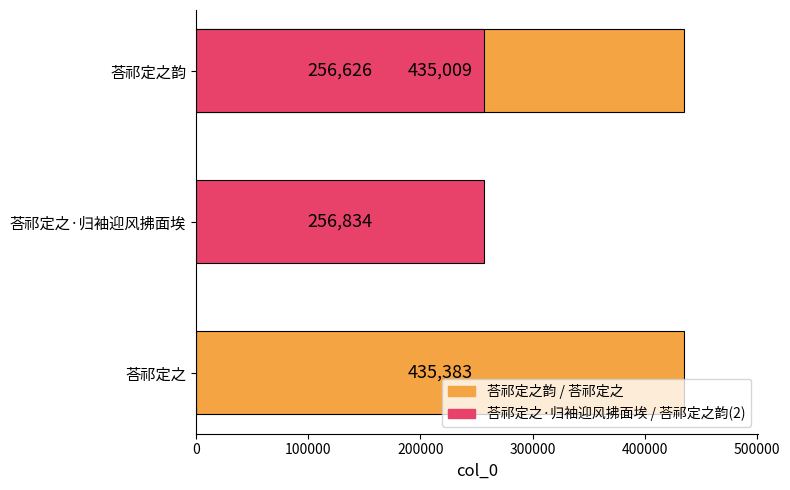

The value at 0 is 142696. True or false?

False